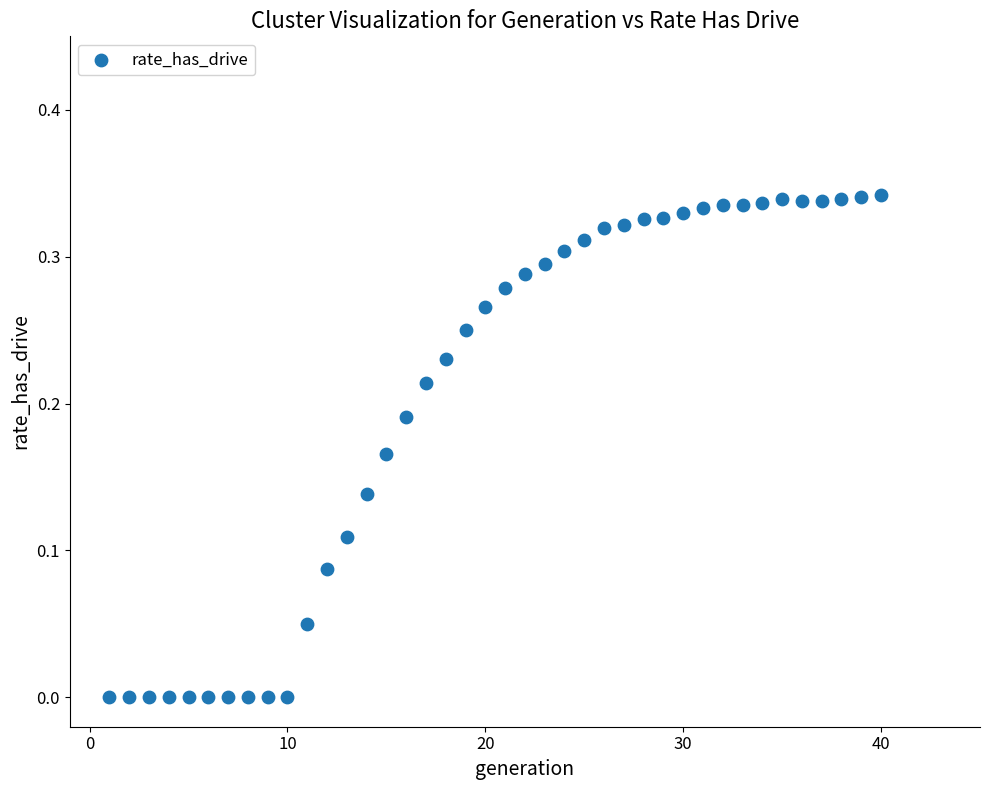

What is the range of X values (max minus min)?

39.0